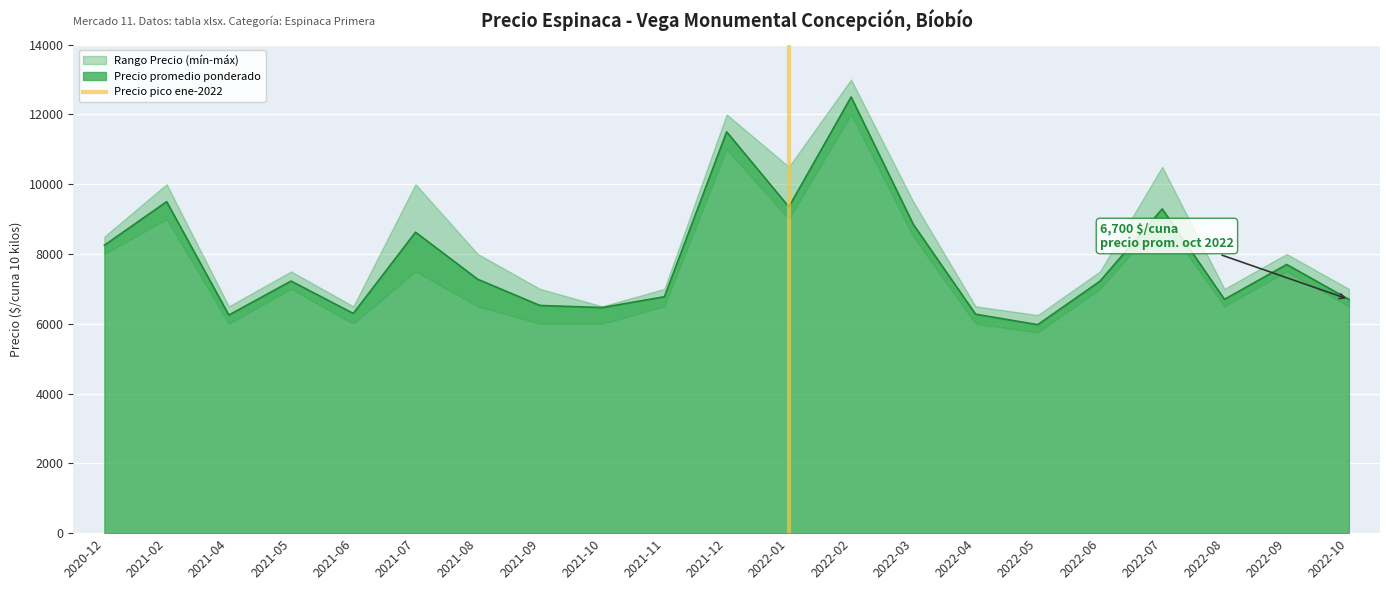

The value of Precio promedio ponderado at 2021-05 is 4186. True or false?

False